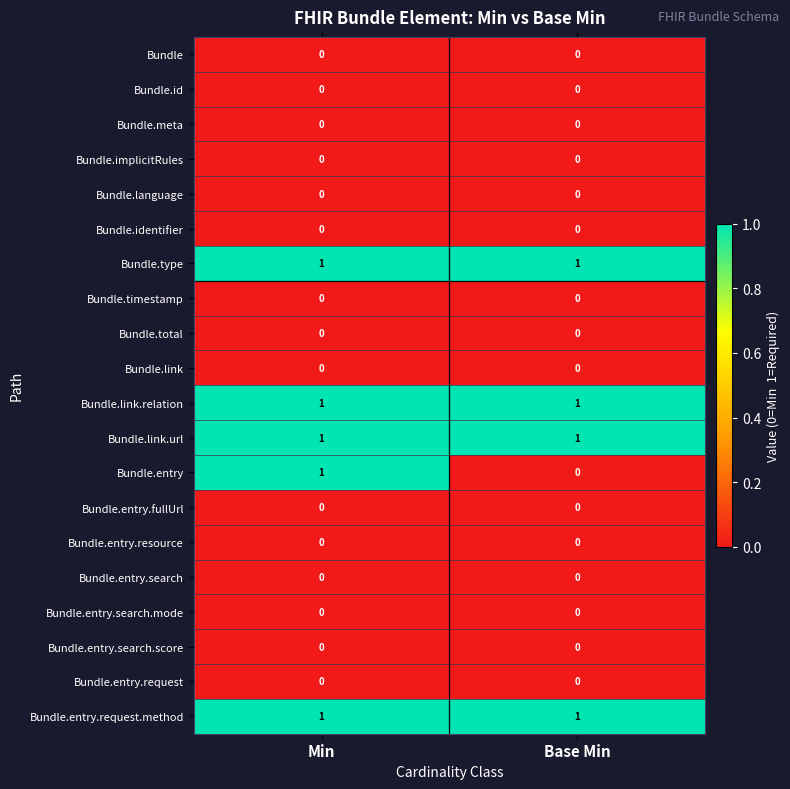

At how many categories does at least one series exceed 0?

2